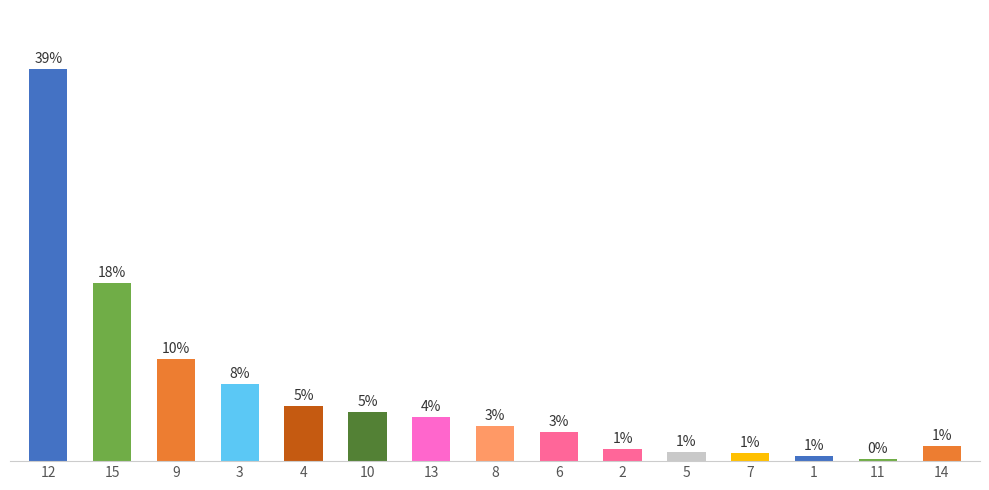

Which has a higher value, 4 or 5?

4